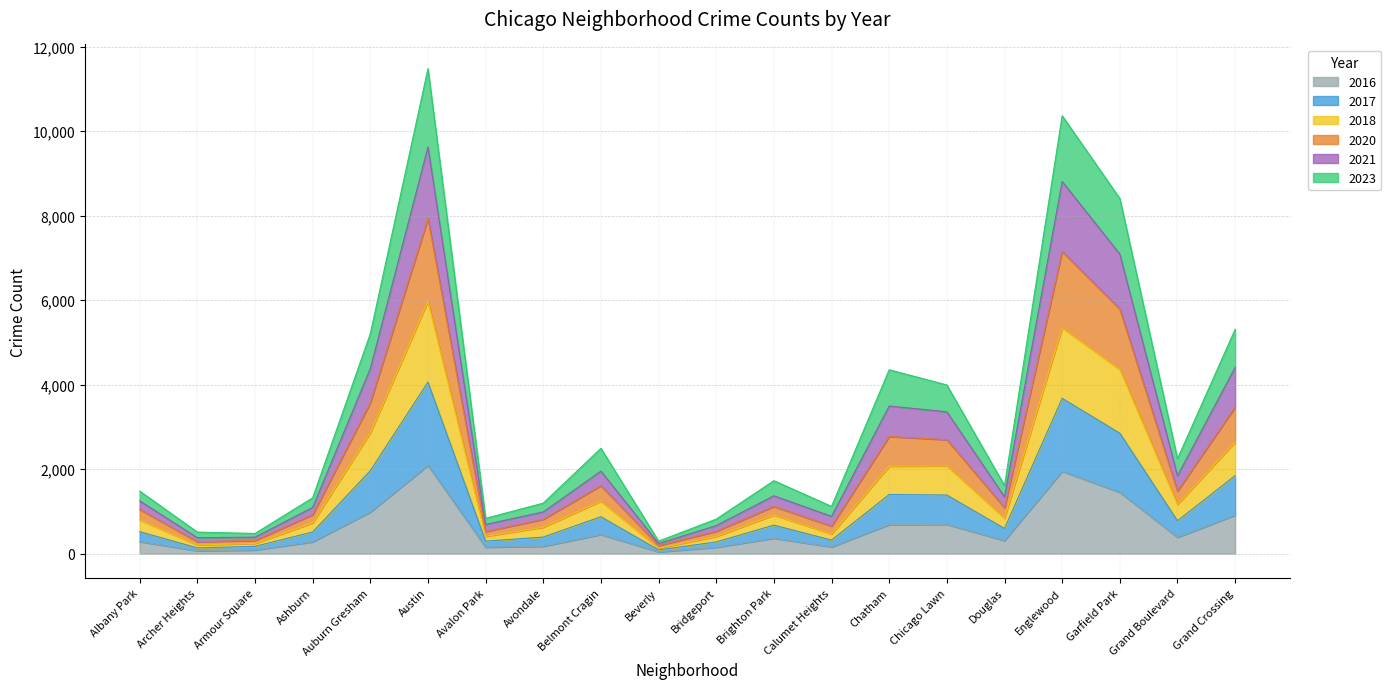

What is the average value of the 2016 series?

581